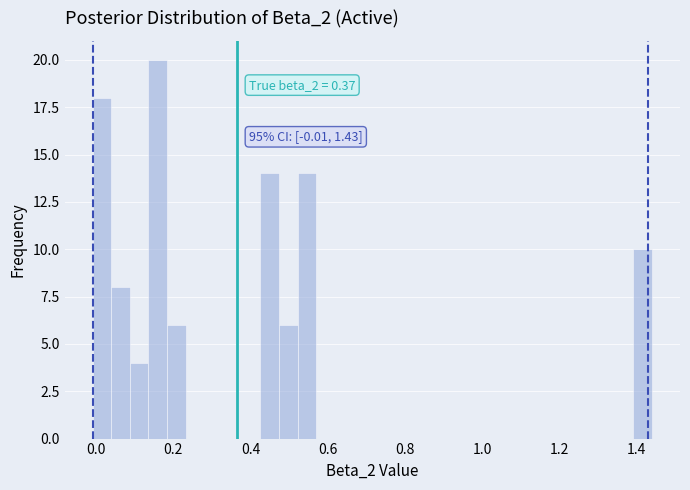

Around what value on the x-axis is the tallest bar? Give the approximate position of its centre, as read against the axis.

0.16